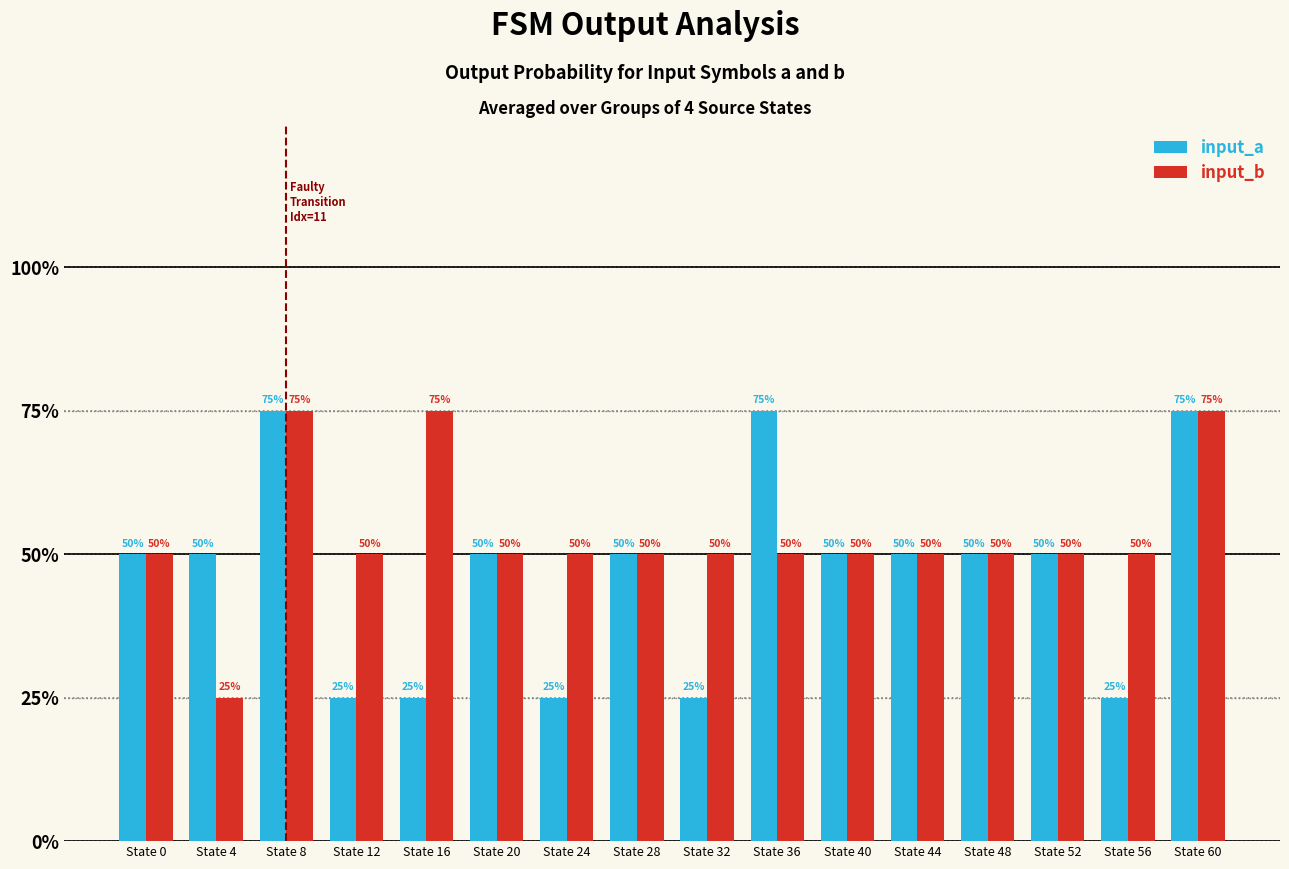

Reading left to right, extract all data points from this chart.

input_a: 0.5	0.5	0.8	0.2	0.2	0.5	0.2	0.5	0.2	0.8	0.5	0.5	0.5	0.5	0.2	0.8
input_b: 0.5	0.2	0.8	0.5	0.8	0.5	0.5	0.5	0.5	0.5	0.5	0.5	0.5	0.5	0.5	0.8